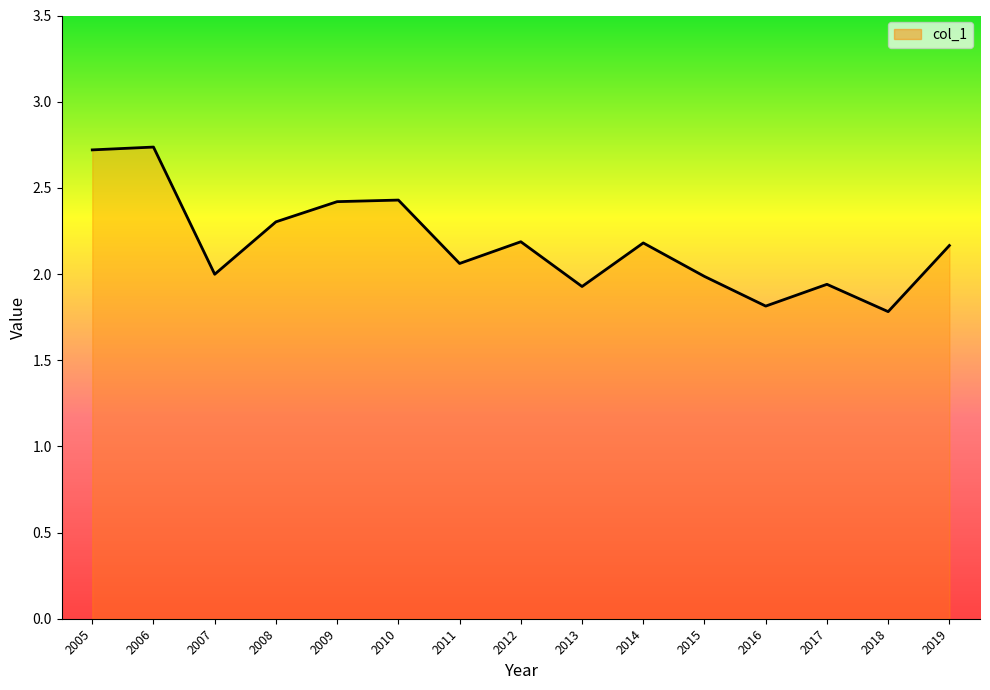

True or false: the data shows 0.6 at 2017.

False